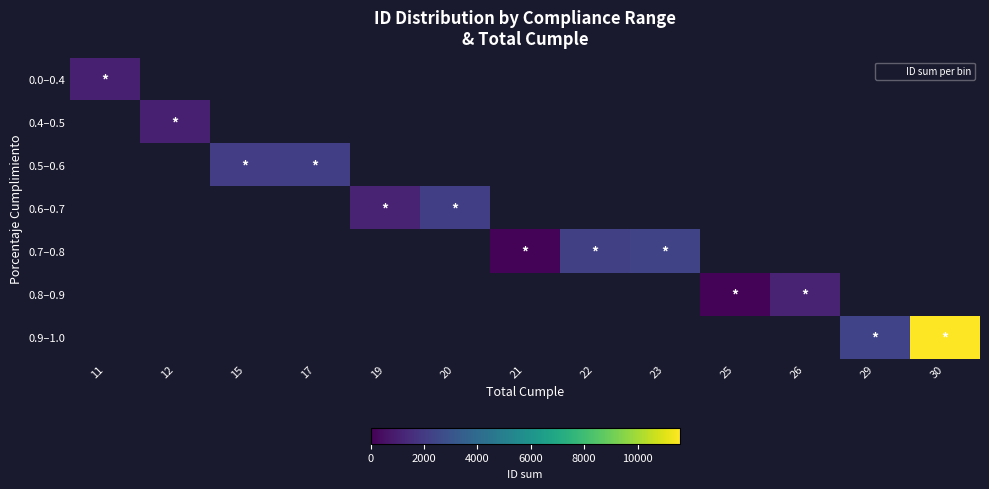

Rank the categories by 0.6–0.7 value from highest to lowest.

20, 21, 22, 23, 25, 26, 29, 30, 11, 12, 15, 17, 19